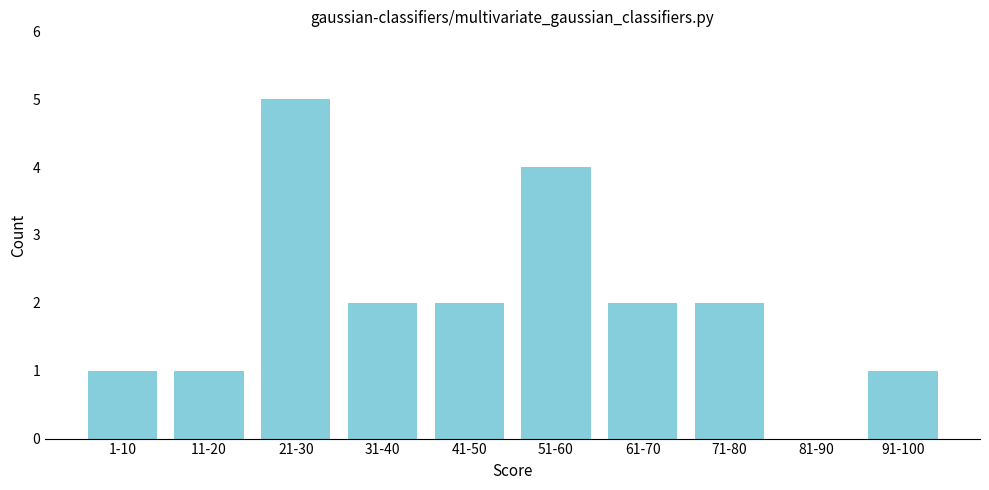

Reading right to left, list all the values displayed in this chart.

91-100=1	81-90=0	71-80=2	61-70=2	51-60=4	41-50=2	31-40=2	21-30=5	11-20=1	1-10=1